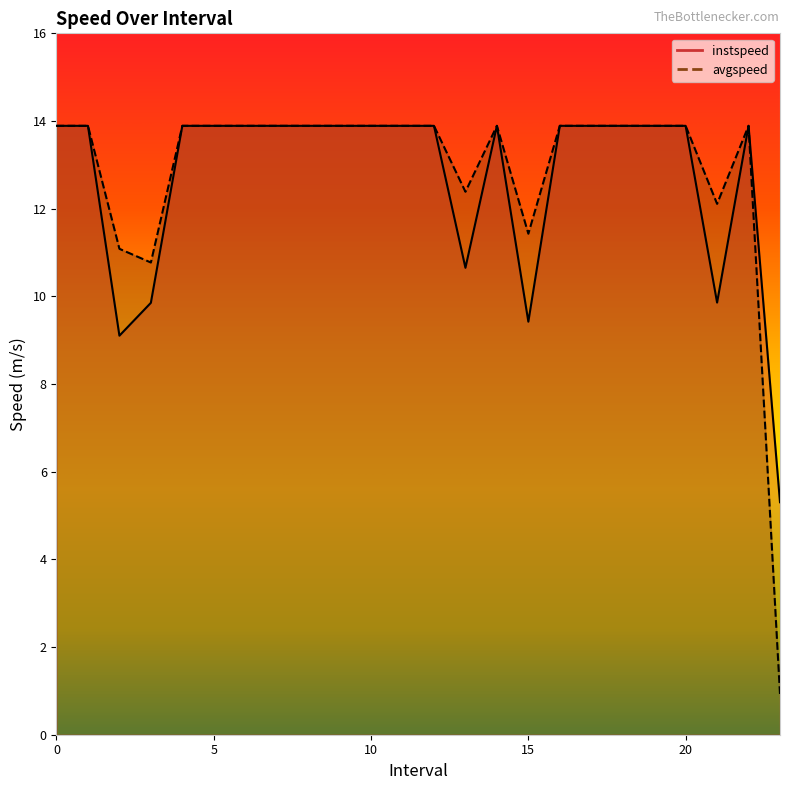

At which category does instspeed reach its first local peak?

14